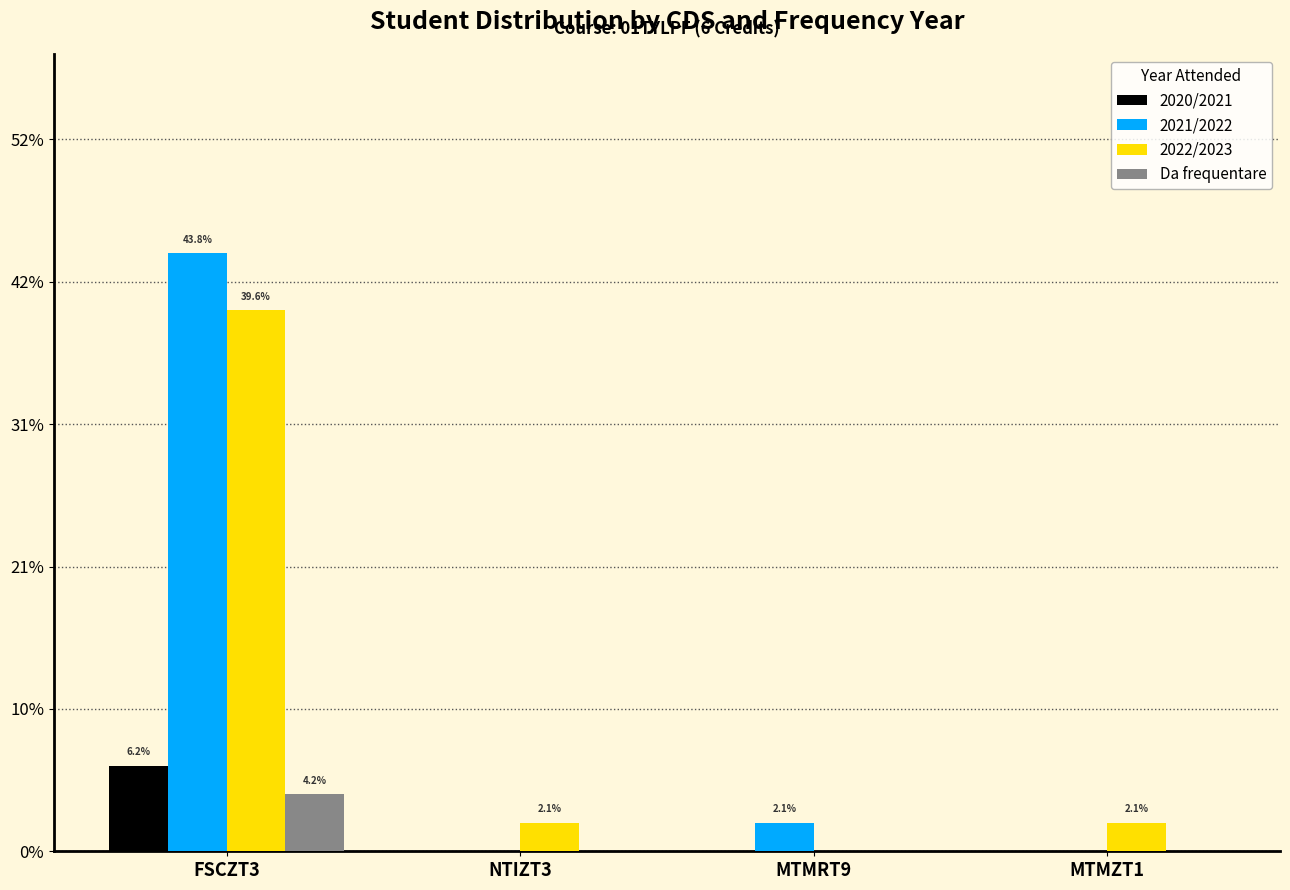

Are the bars horizontal?

No